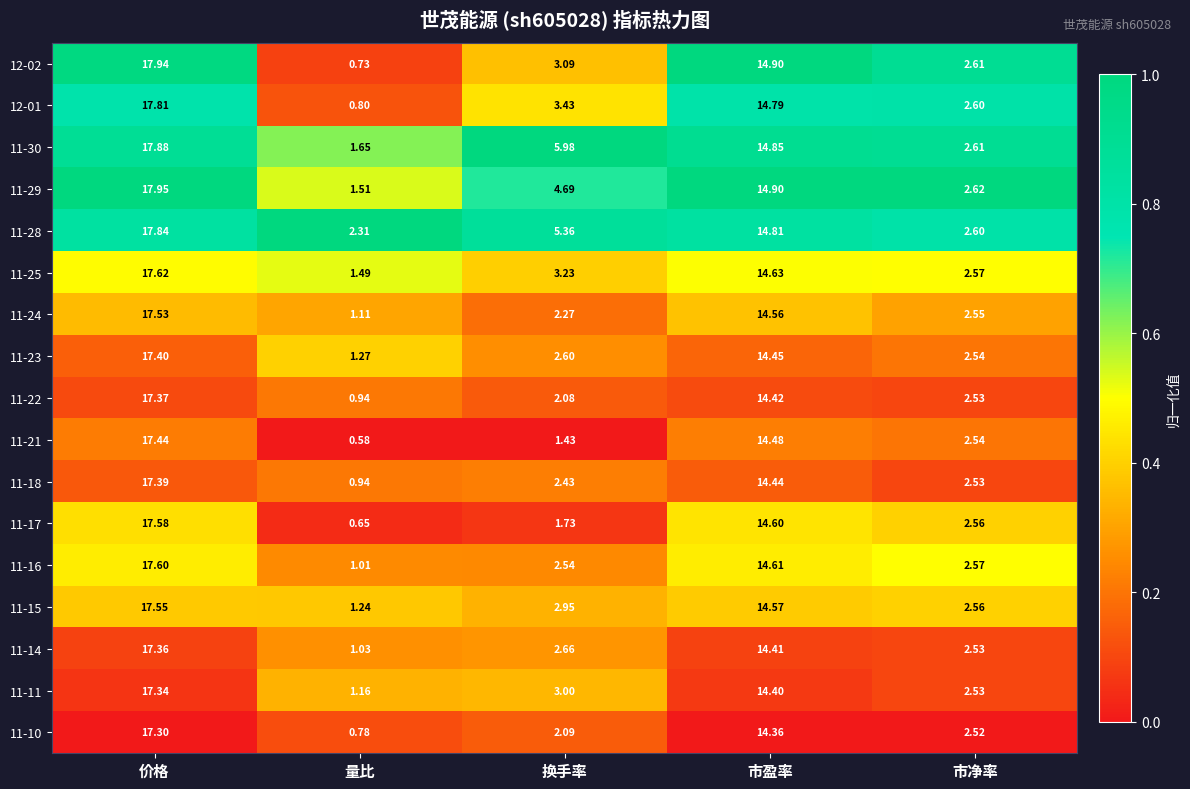

At how many categories does at least one series exceed 0?

5